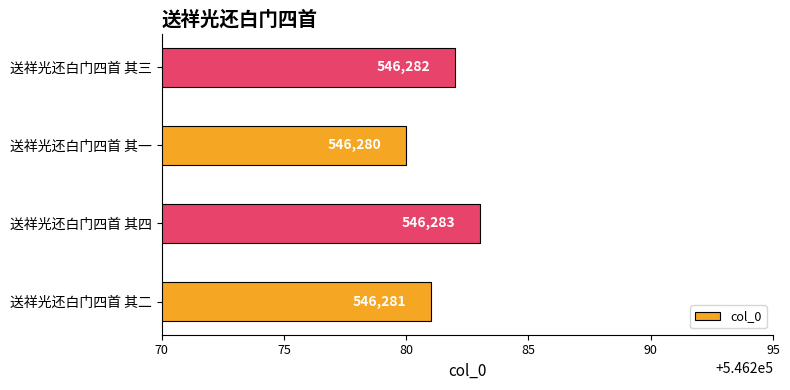

Reading bottom to top, list all the values displayed in this chart.

546281	546283	546280	546282